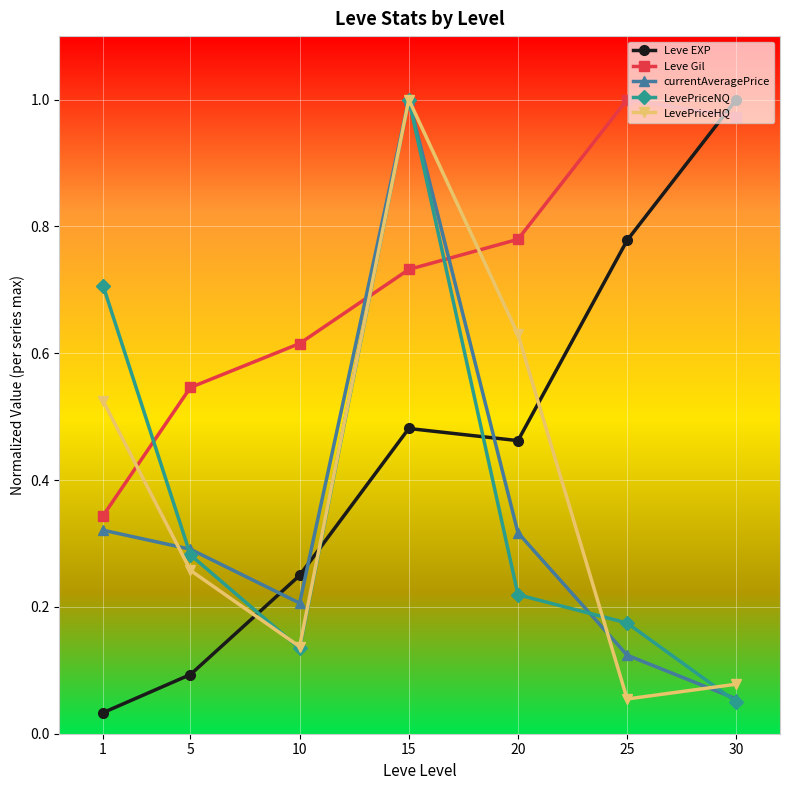

At which label does LevePriceHQ reach its minimum?

25